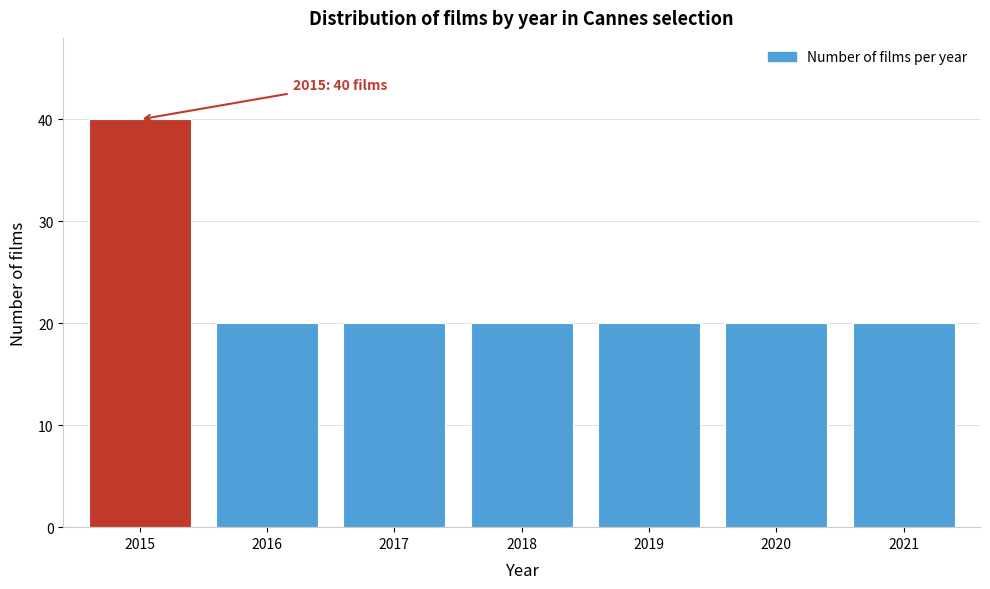

Reading left to right, extract all data points from this chart.

2015=40	2016=20	2017=20	2018=20	2019=20	2020=20	2021=20